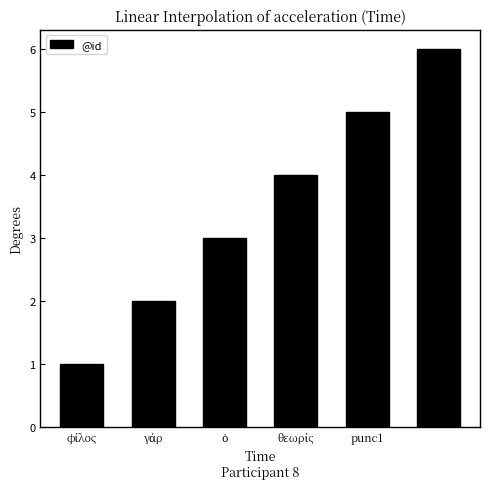

What is the difference between the maximum and minimum values?

5